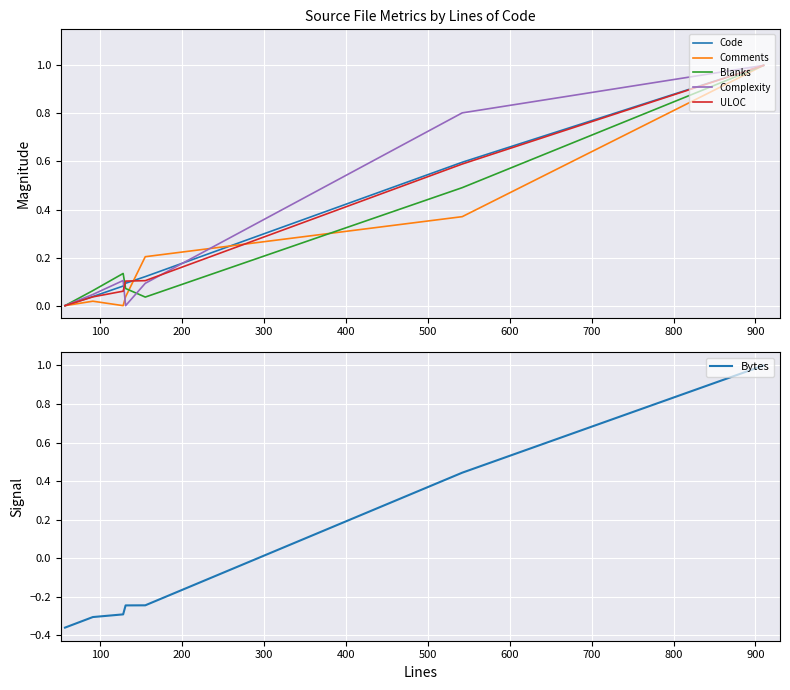

What is the highest value of the ULOC series?

1.0